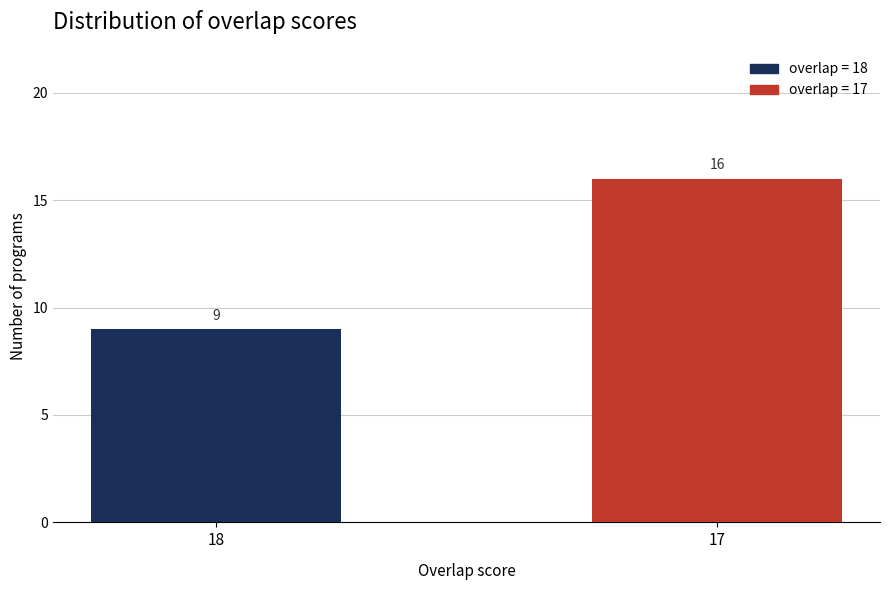

Reading left to right, what are all the values shown in this chart?

18=9	17=16